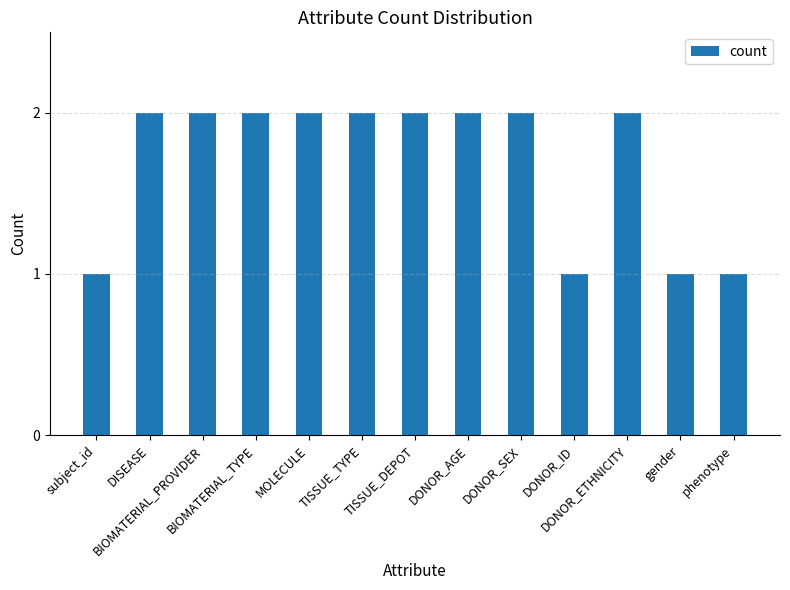

What is the label of the 9th bar from the left?

DONOR_SEX